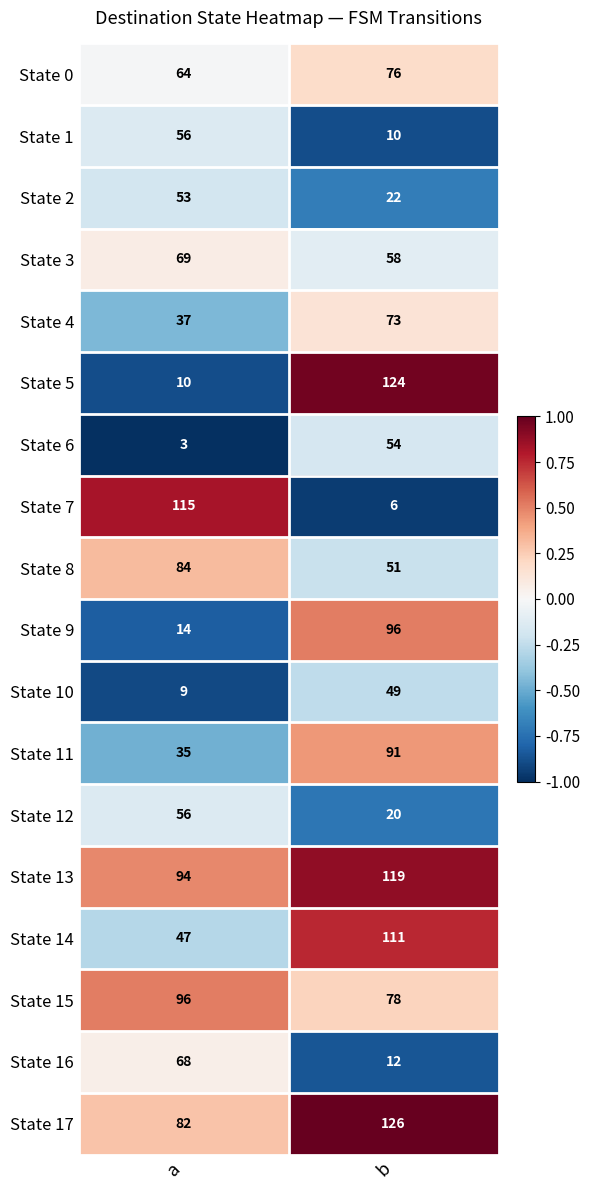

The value of State 3 at a is 69. True or false?

True